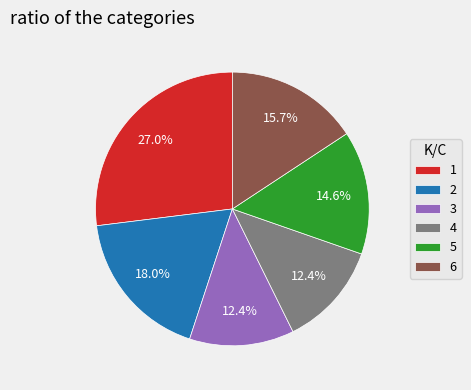

True or false: 4 accounts for 1% of the total.

False